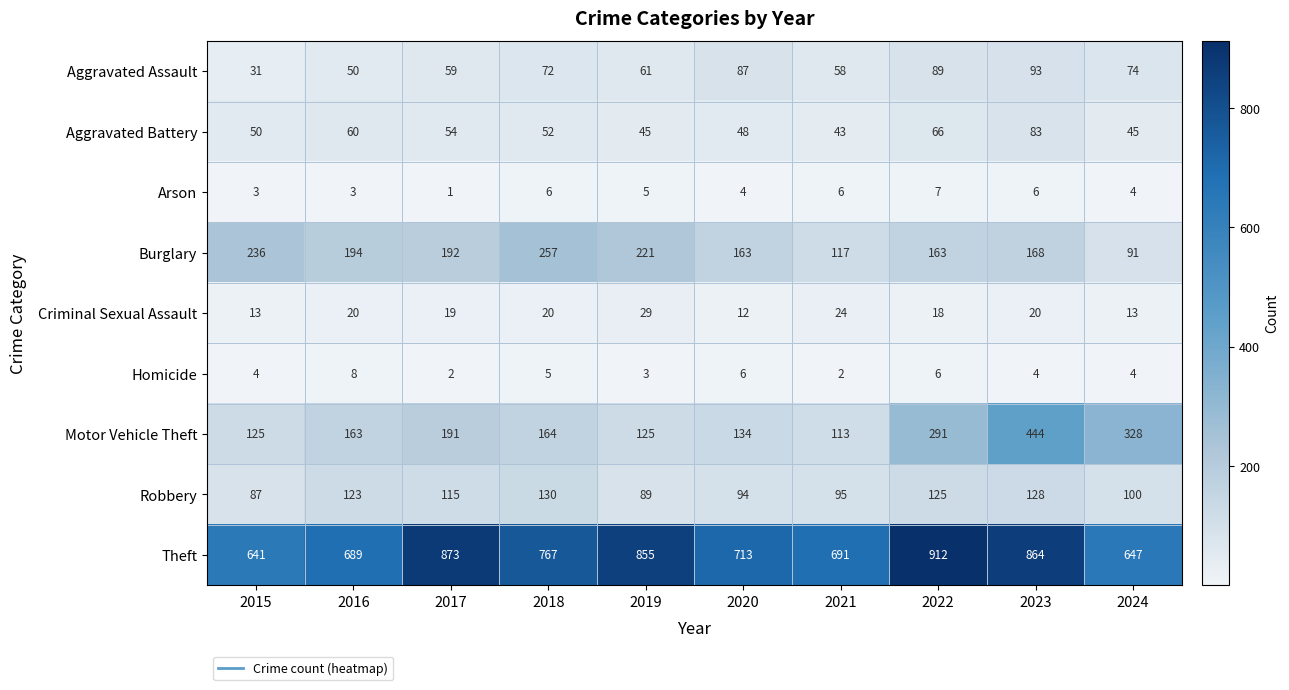

Which category has the highest value in the Arson series?

2022